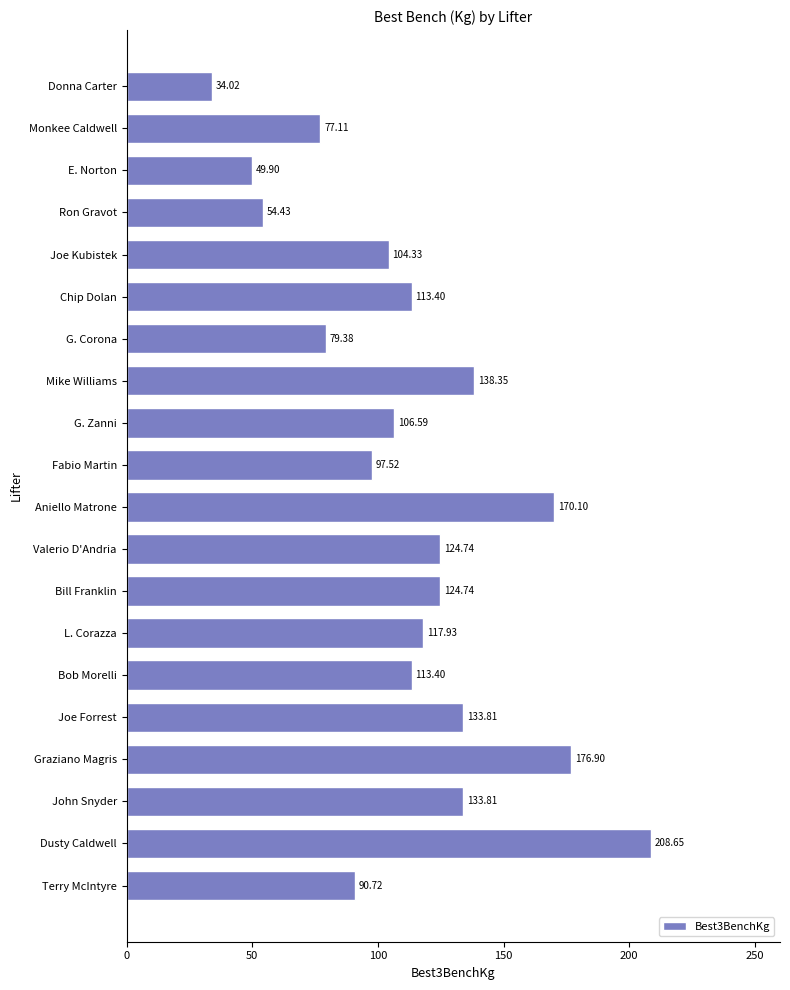

At which label is the value closest to 121?

L. Corazza